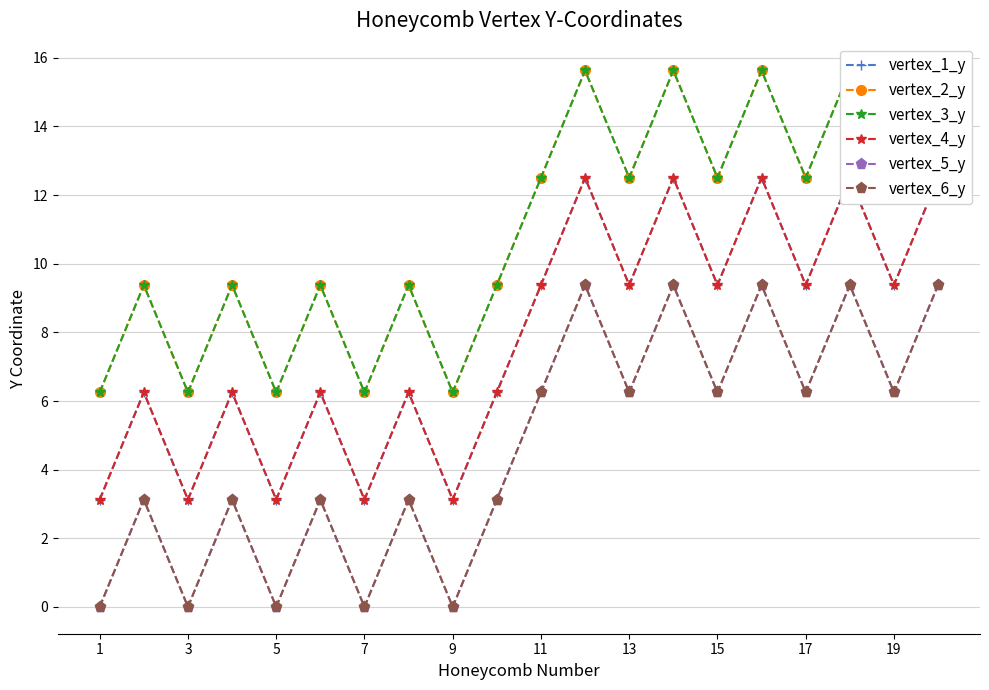

Which category has the lowest value in the vertex_4_y series?

1